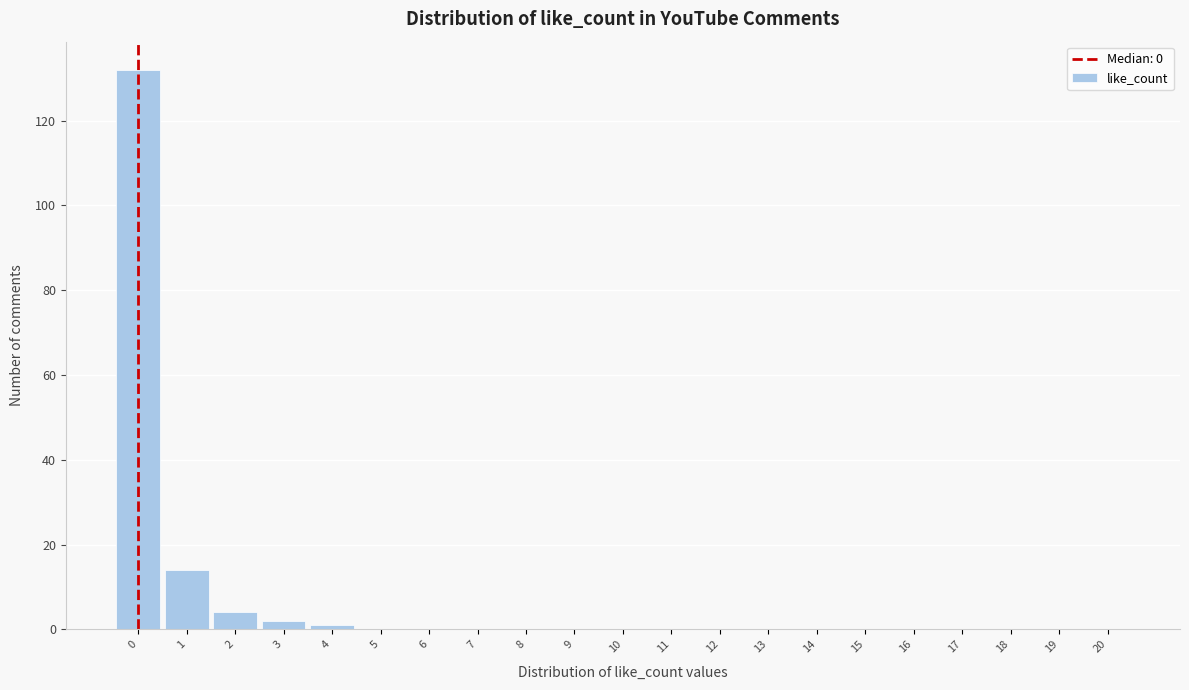

Reading left to right, extract all data points from this chart.

0=132	1=14	2=4	3=2	4=1	5=0	6=0	7=0	8=0	9=0	10=0	11=0	12=0	13=0	14=0	15=0	16=0	17=0	18=0	19=0	20=0